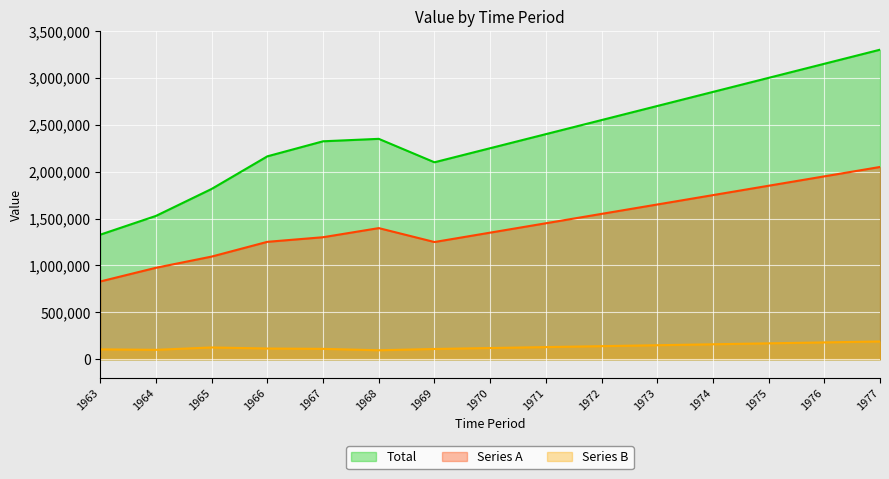

True or false: Total has a value of 2163504 at 1966.

True